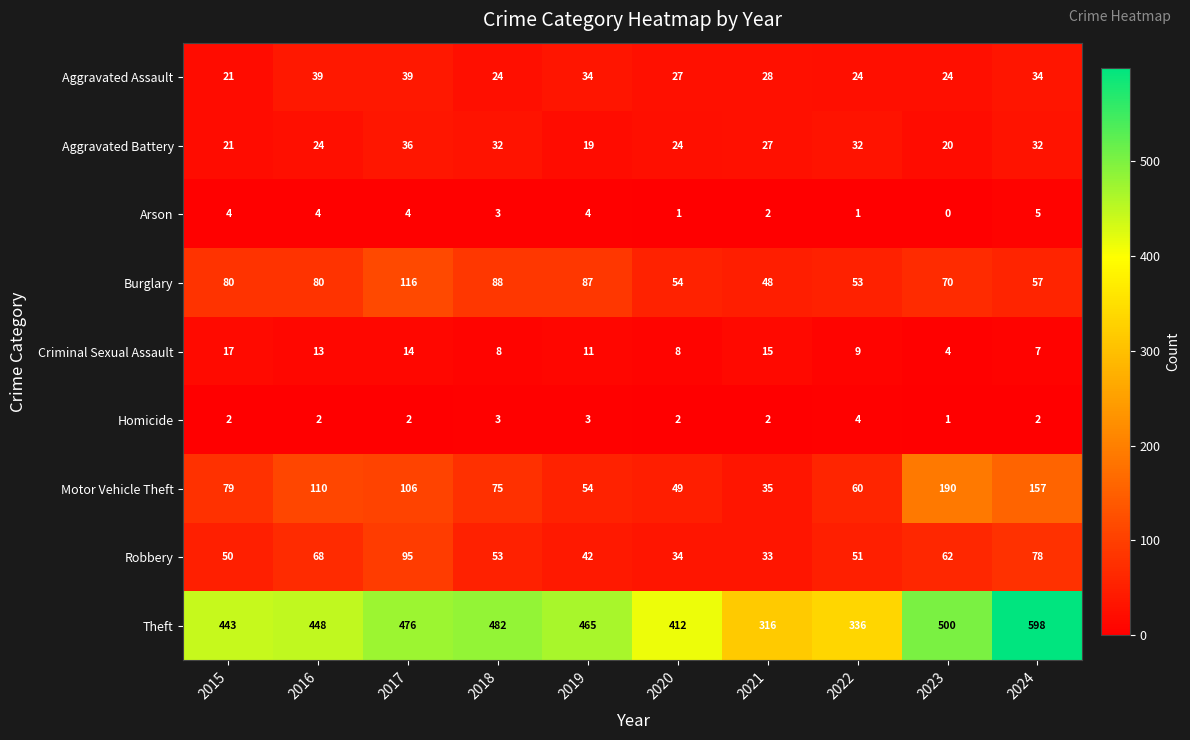

What is the sum of the Homicide values at 2021 and 2015?

4